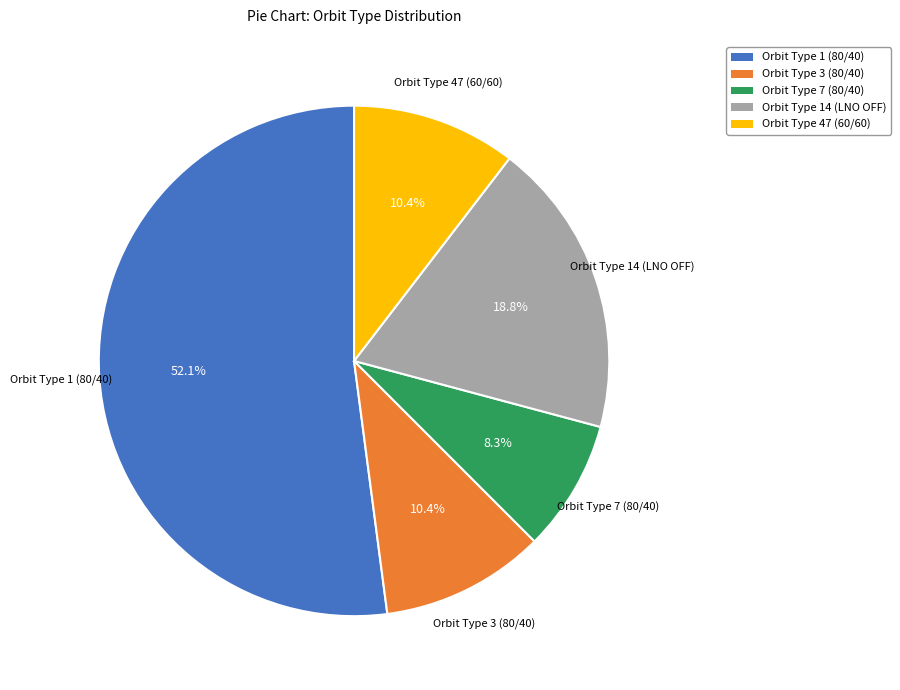

To the nearest percent, what is the difference between the largest and smallest slice percentages?

44%